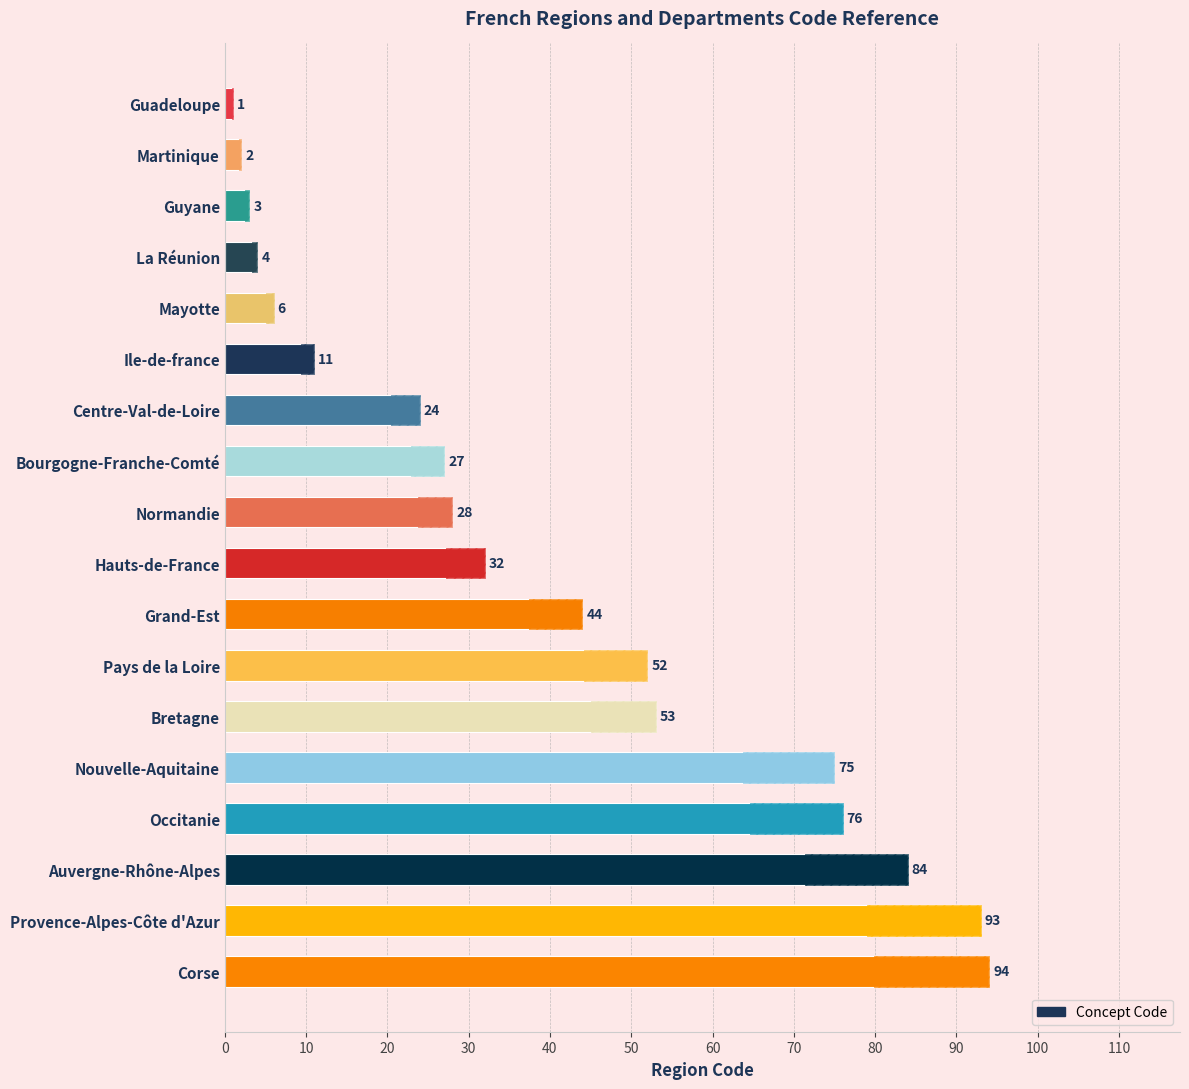

What is the difference between the maximum and second lowest values?

92